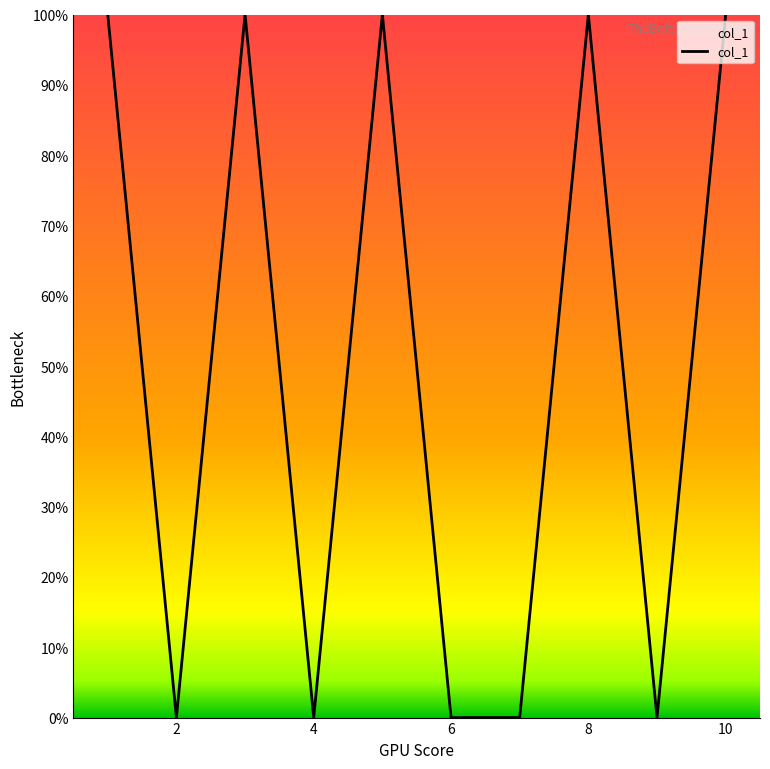

List the labels in order of value, smallest first.

2, 4, 6, 7, 9, 1, 3, 5, 8, 10